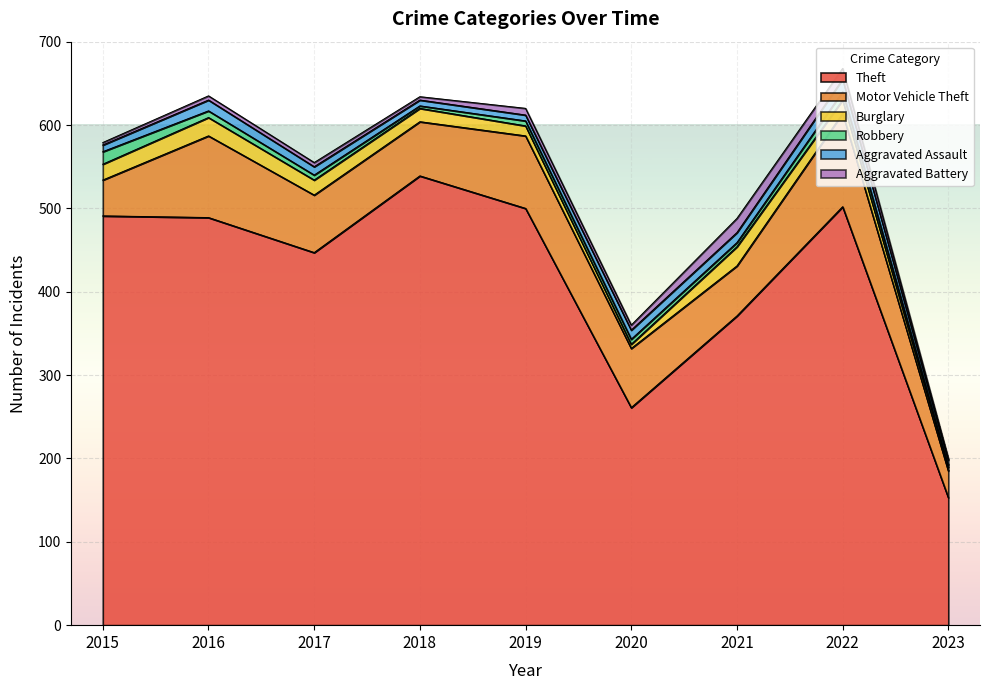

Between 2022 and 2021, which is larger?

2022